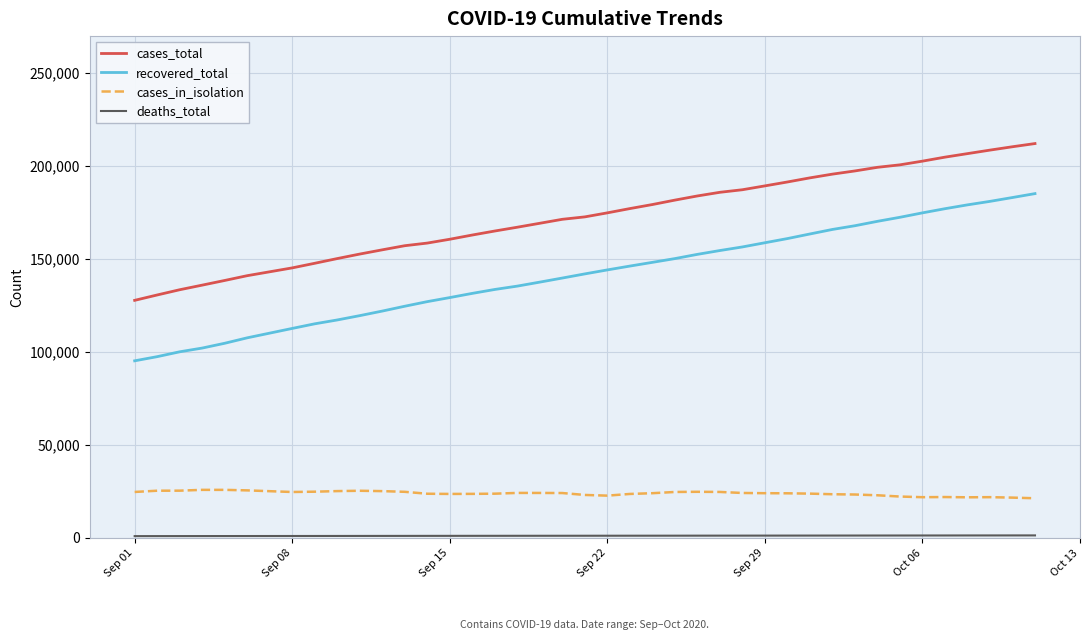

How many lines are shown in the chart?

4